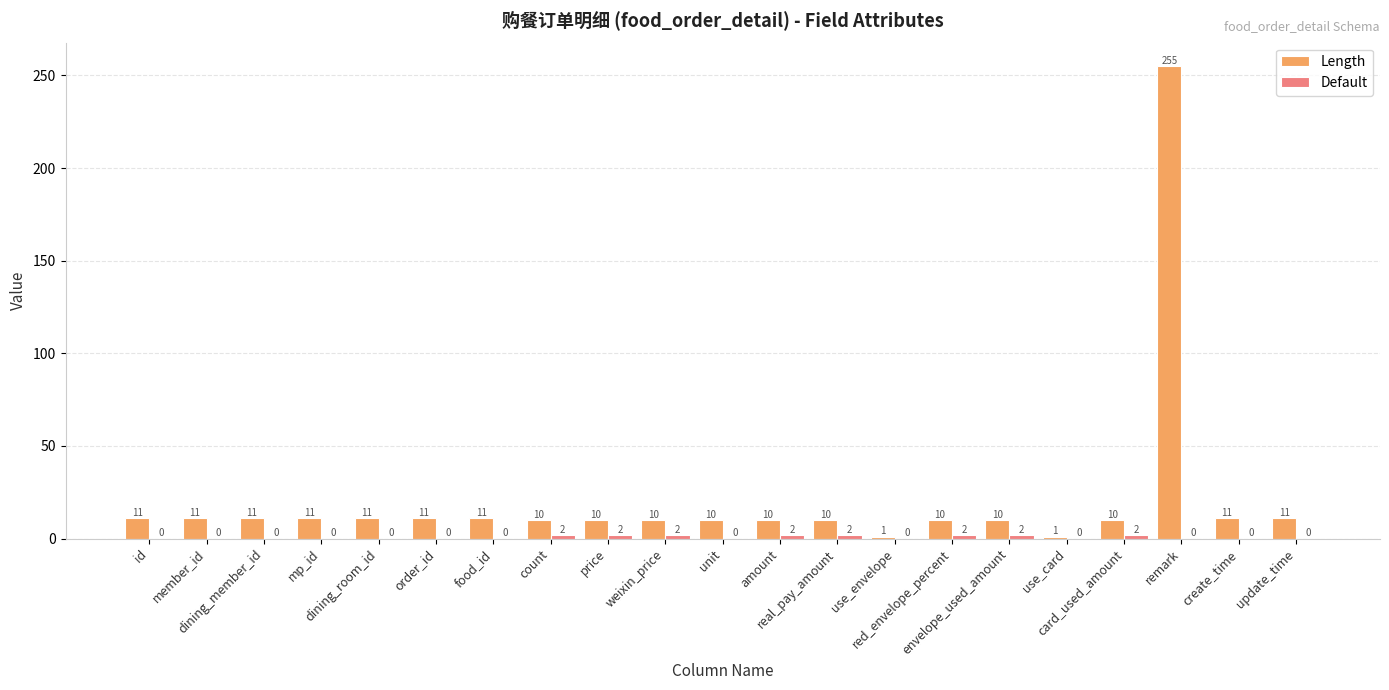

What is the highest value of the Length series?

255